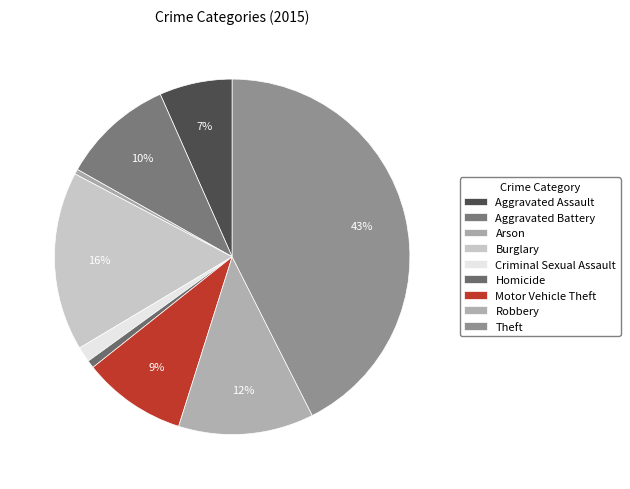

To the nearest percent, what portion does Homicide represent?

1%